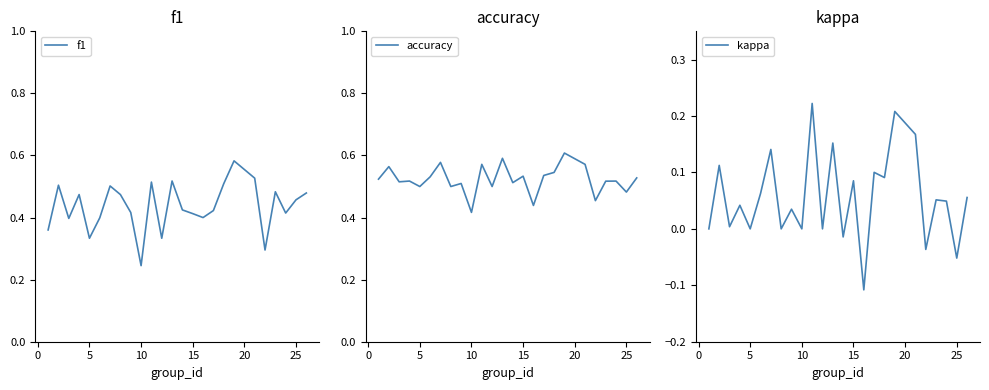

How many lines are shown in the chart?

3